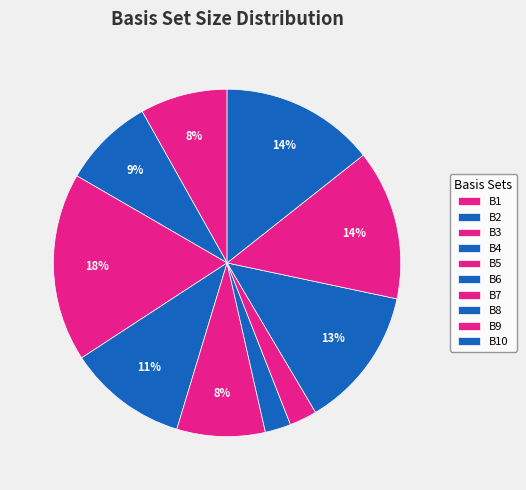

How many segments does this pie chart have?

10